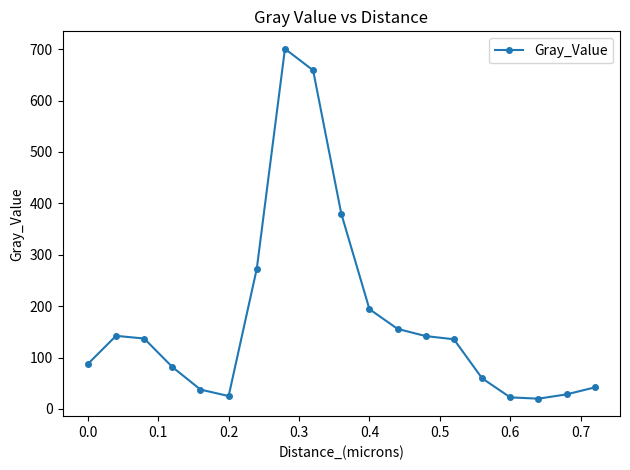

What is the sum of all values?

3322.4